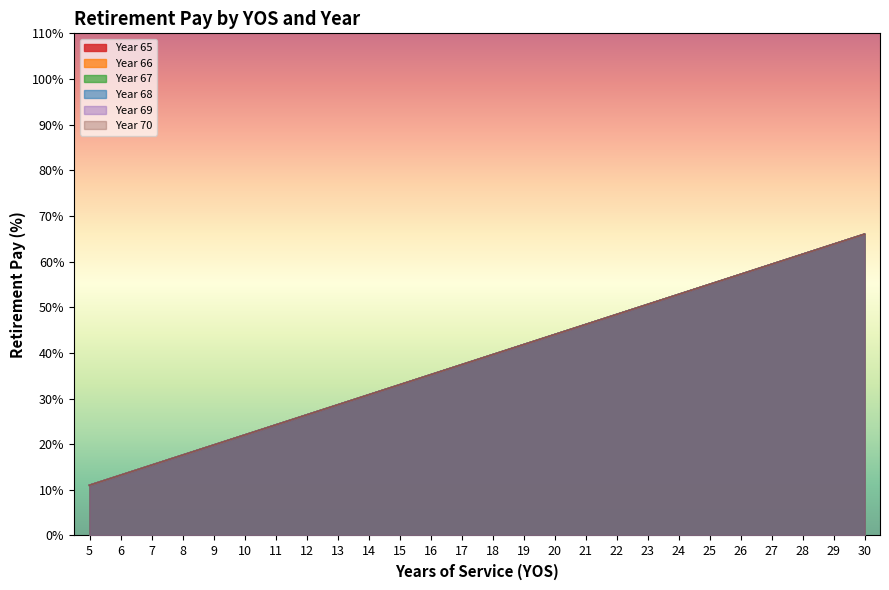

Does the chart display data point markers on the line(s)?

No